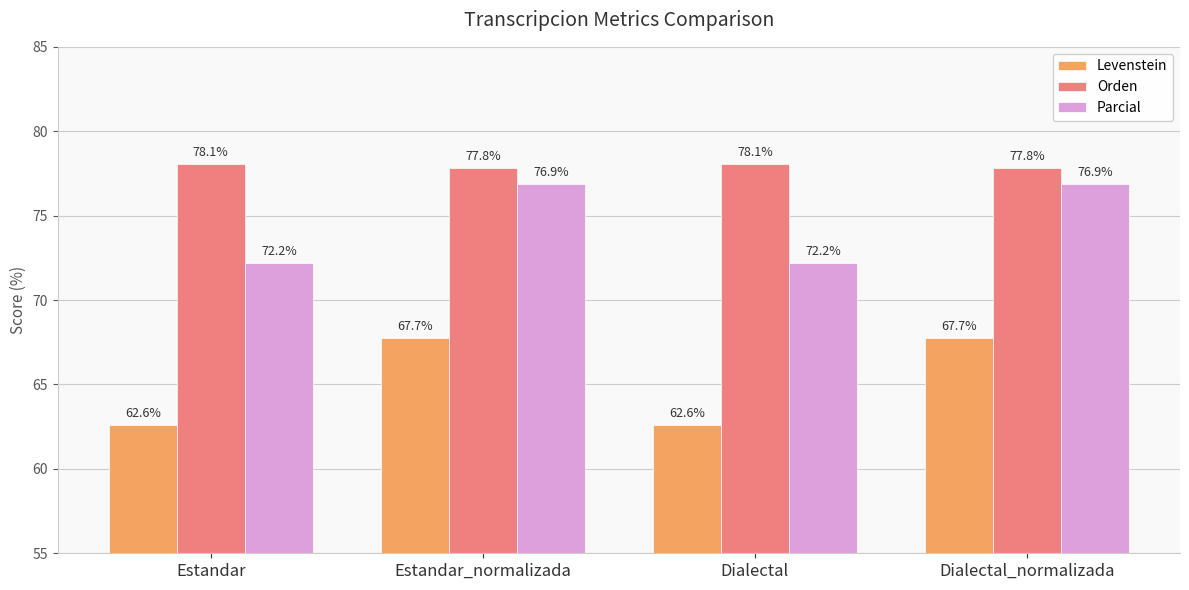

Which series has the largest total across all categories?

Orden